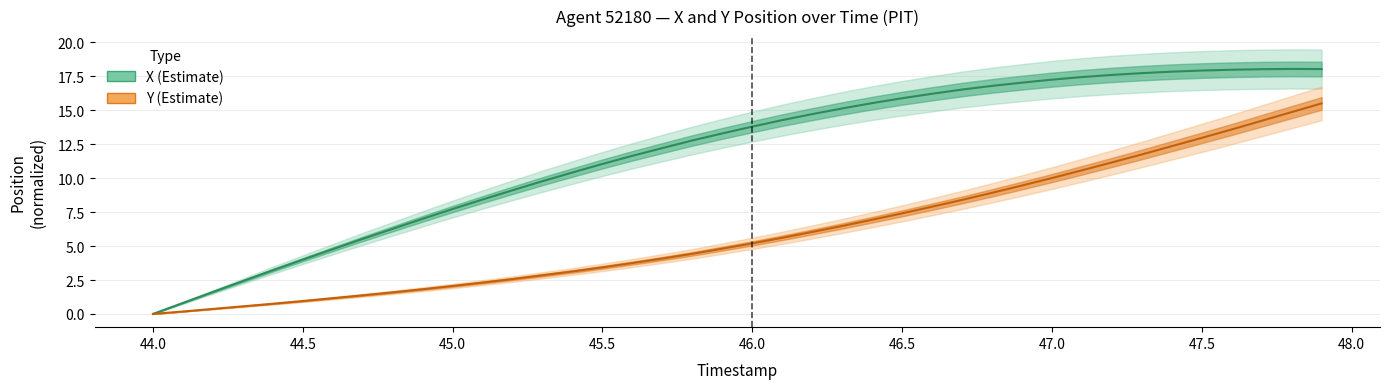

Does the chart have visible grid lines?

Yes